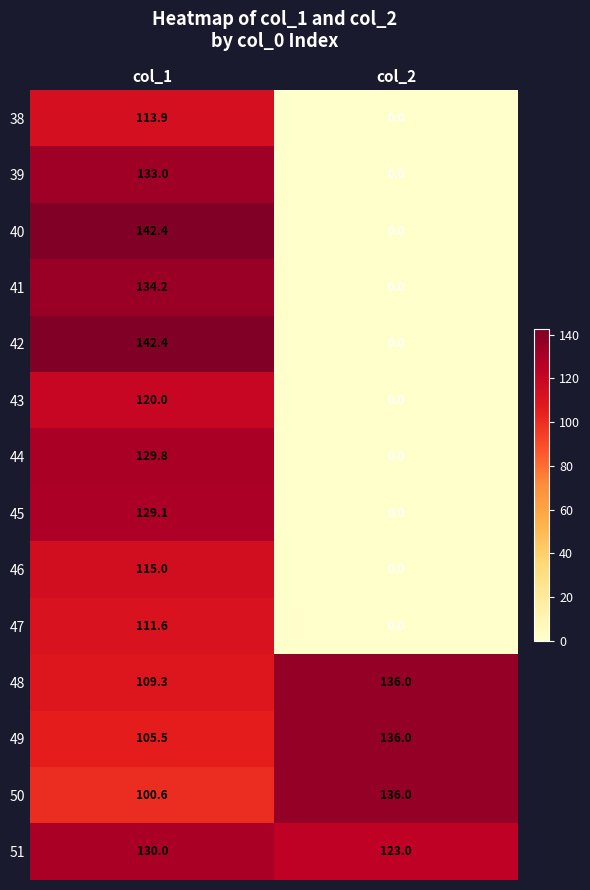

Rank the categories by 43 value from highest to lowest.

col_1, col_2